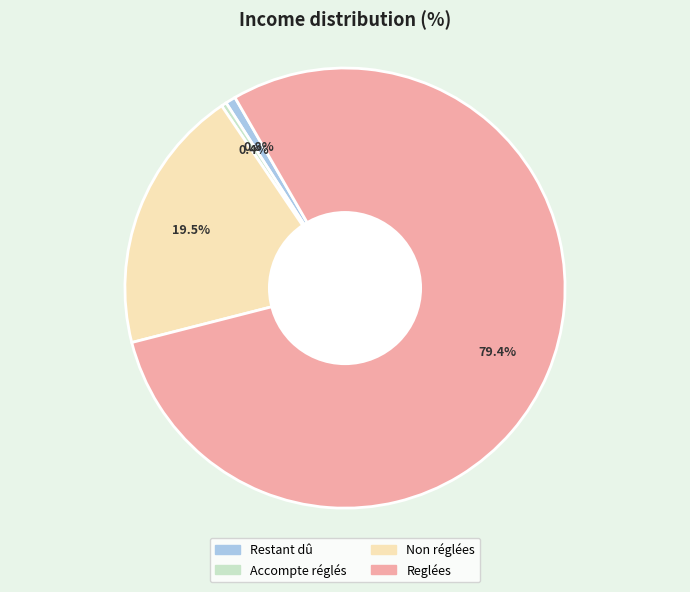

How many segments does this pie chart have?

4